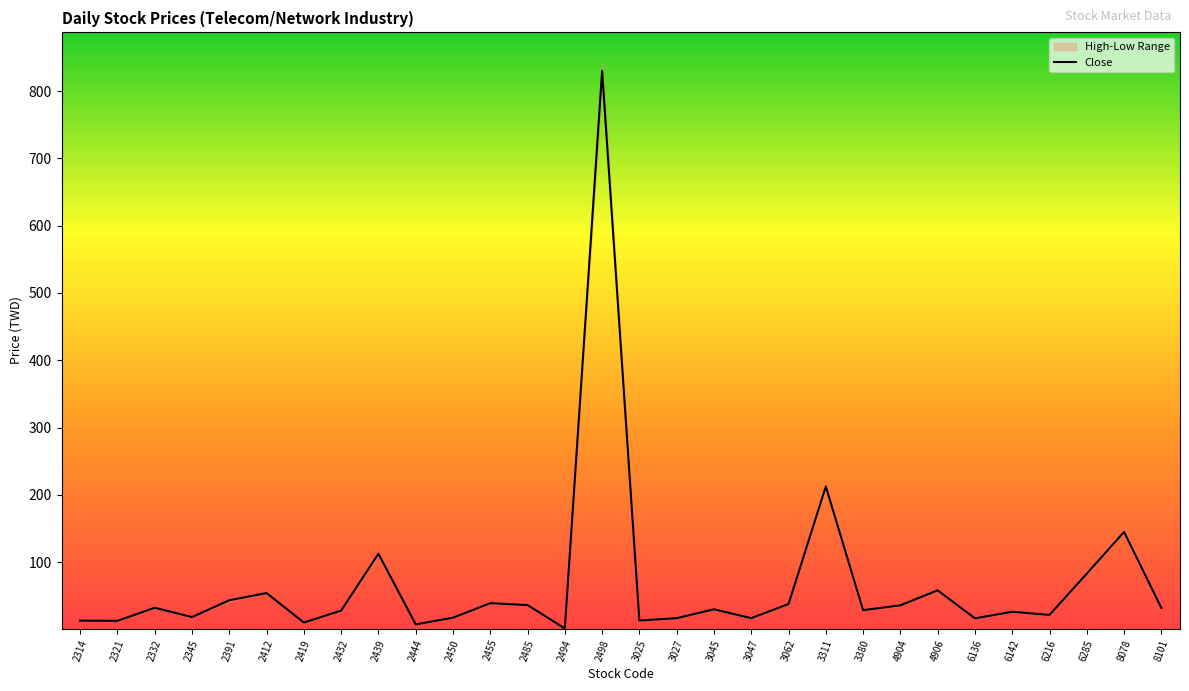

What is the sum of the values at 3380 and 2412?

82.8